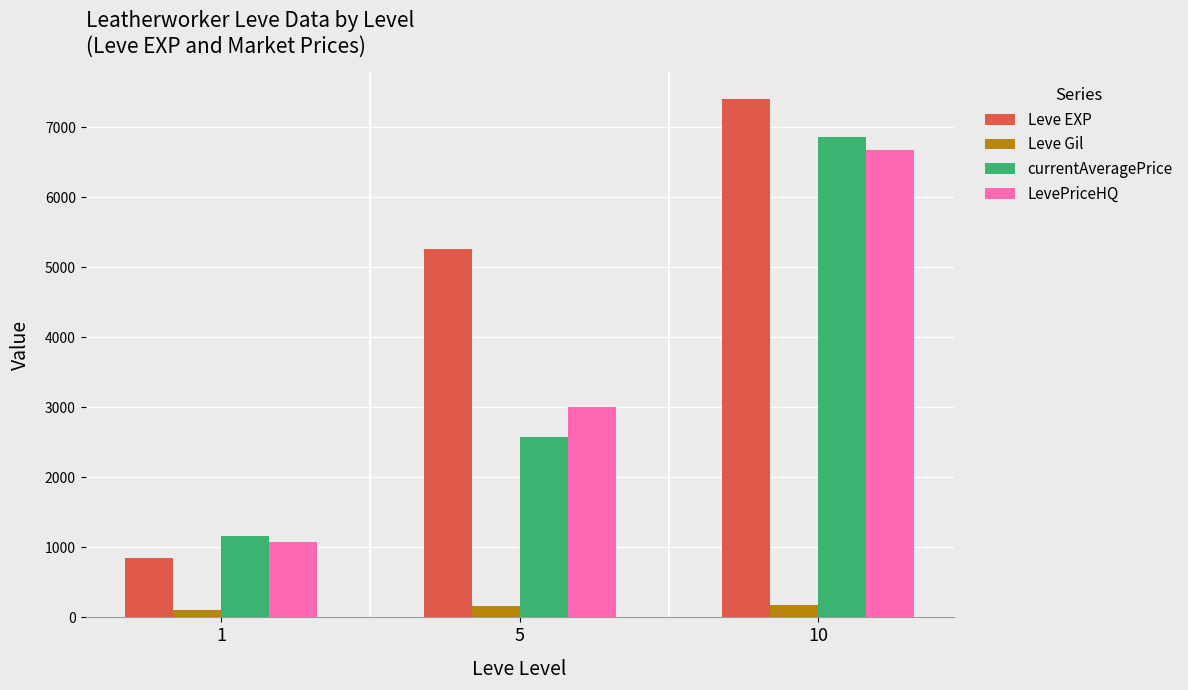

The currentAveragePrice series shows 6864.8 at 10. True or false?

True